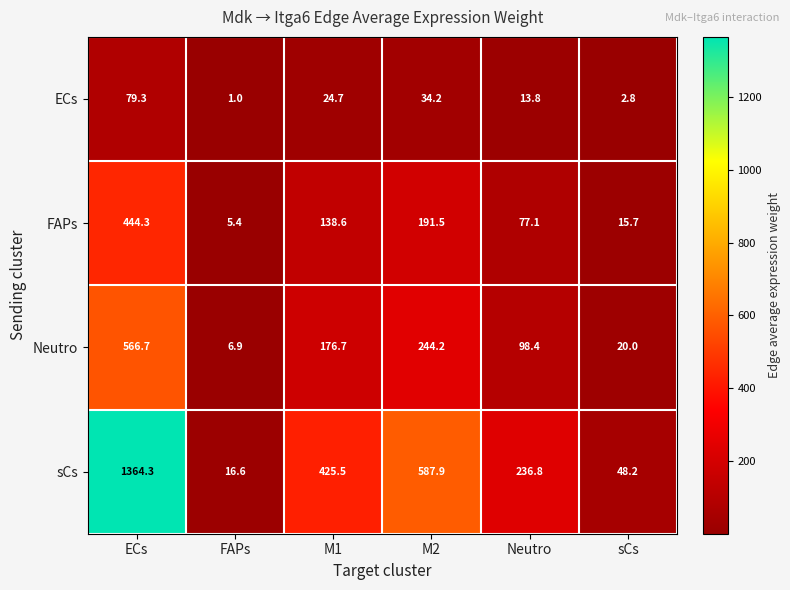

Which category has the lowest value across all series?

FAPs